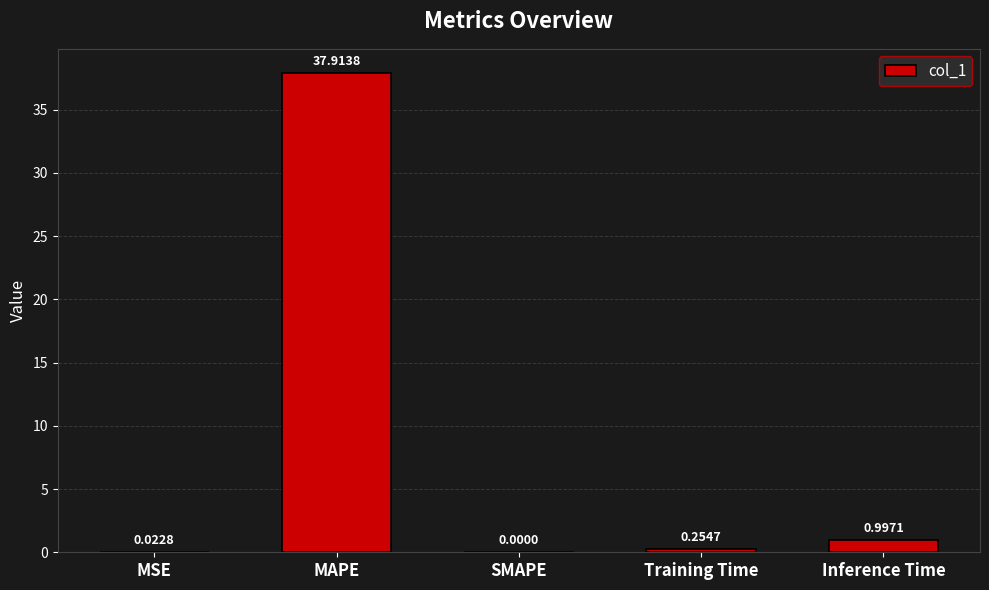

Is it true that the value at SMAPE is 0.0?

True